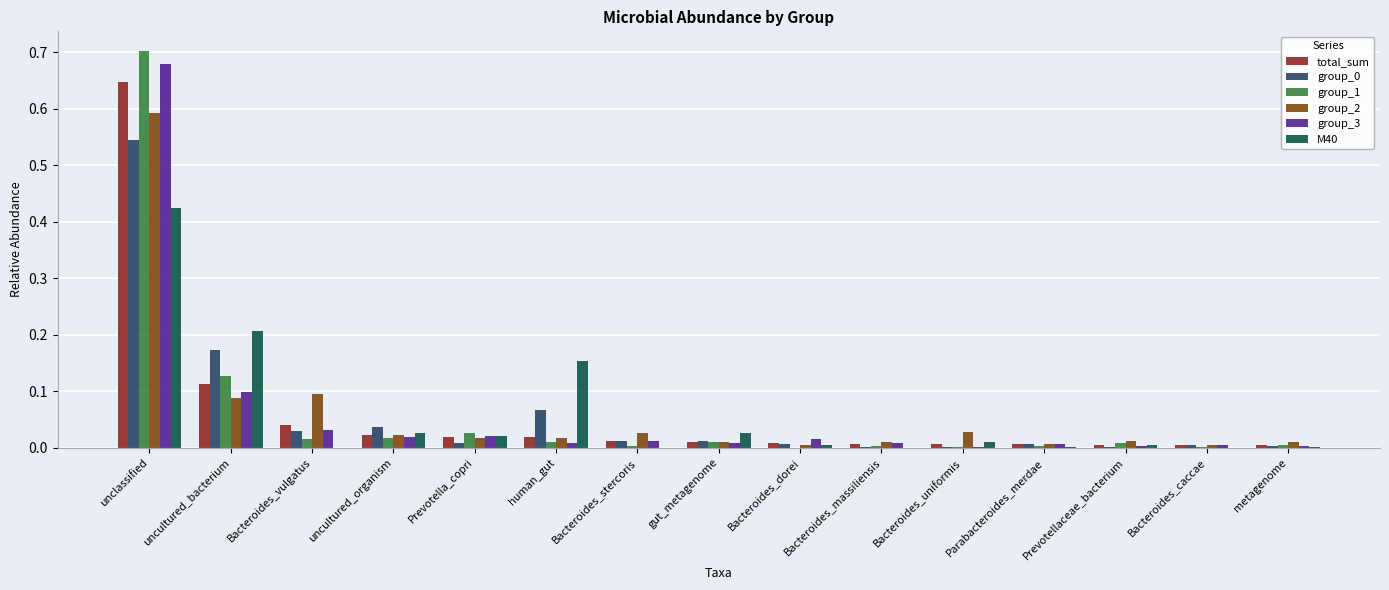

Which category has the highest value in the group_2 series?

unclassified